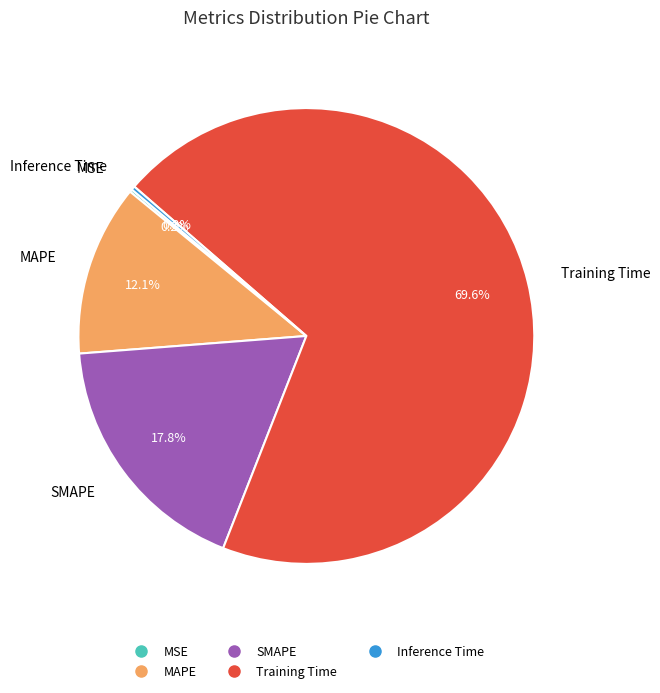

The Training Time slice represents 70% of the pie. True or false?

True